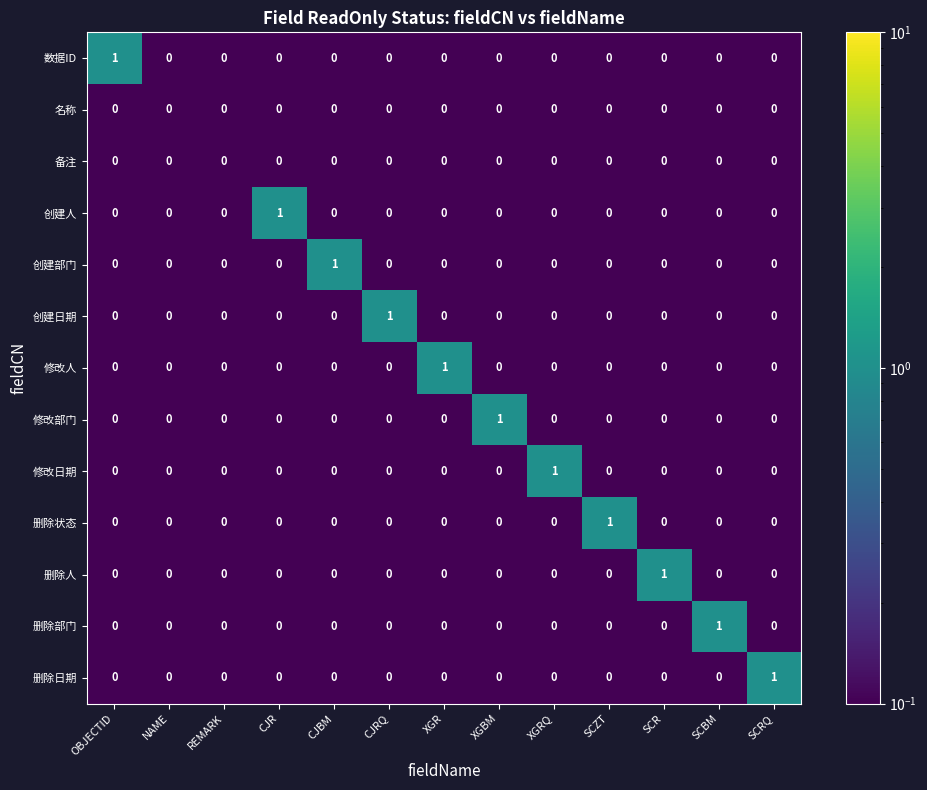

Which category has the highest value in the 删除部门 series?

SCBM